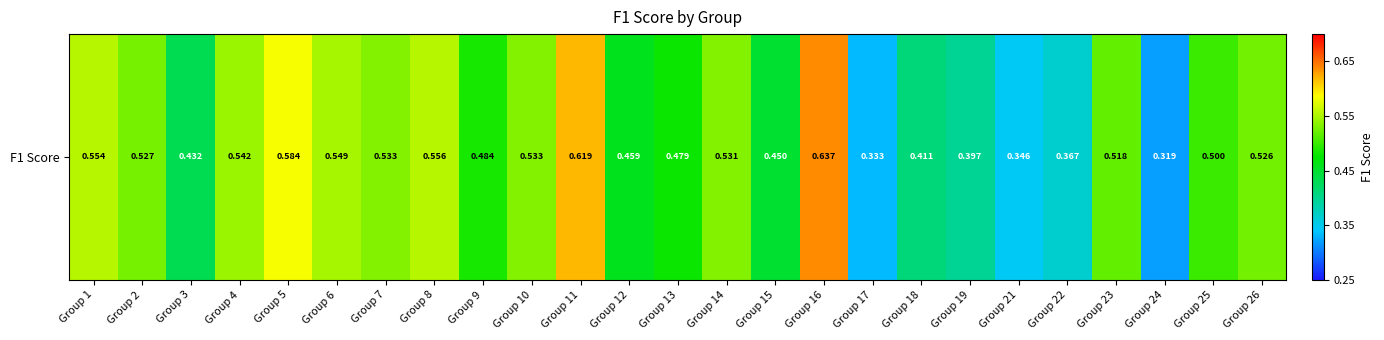

Rank the categories by value from highest to lowest.

Group 16, Group 11, Group 5, Group 8, Group 1, Group 6, Group 4, Group 10, Group 7, Group 14, Group 2, Group 26, Group 23, Group 25, Group 9, Group 13, Group 12, Group 15, Group 3, Group 18, Group 19, Group 22, Group 21, Group 17, Group 24